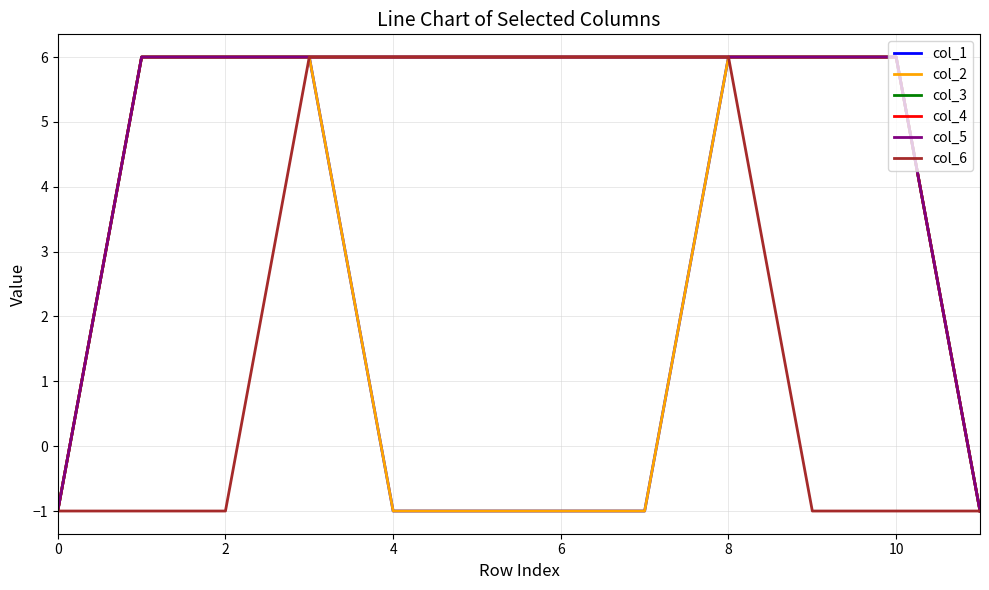

Is this an area chart (filled region under the line)?

No